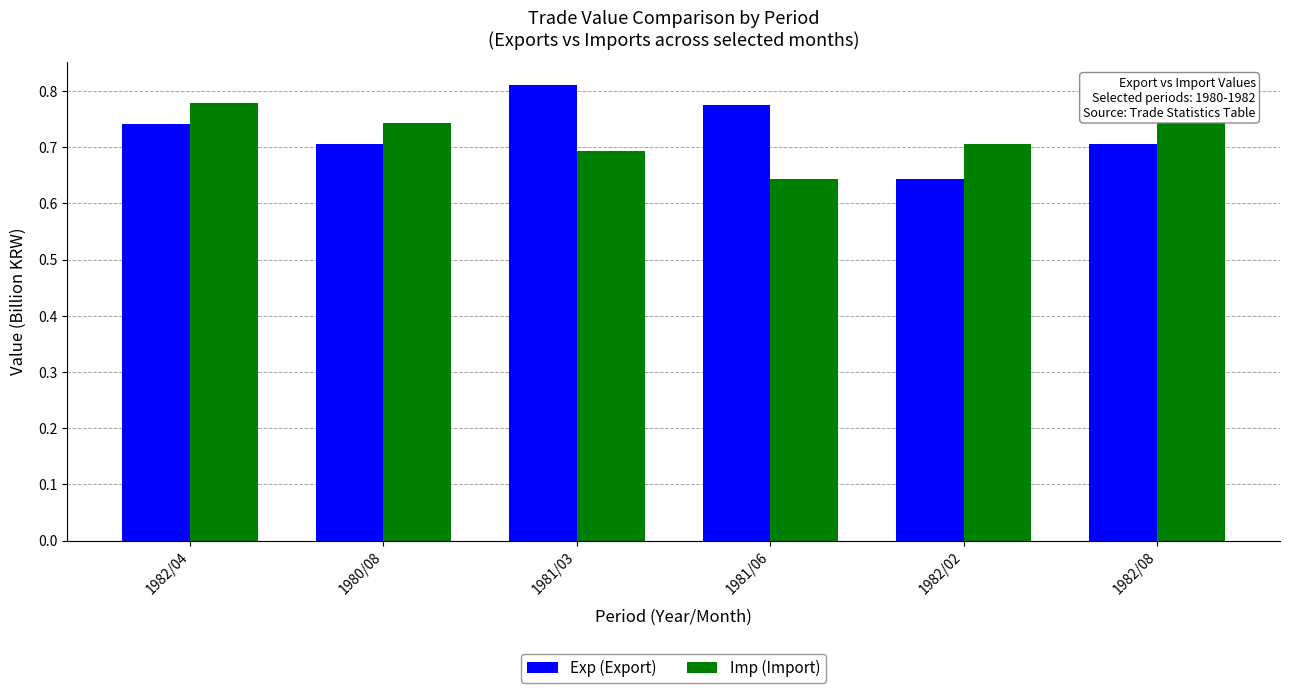

How many Exp (Export) values are between 0 and 1?

6